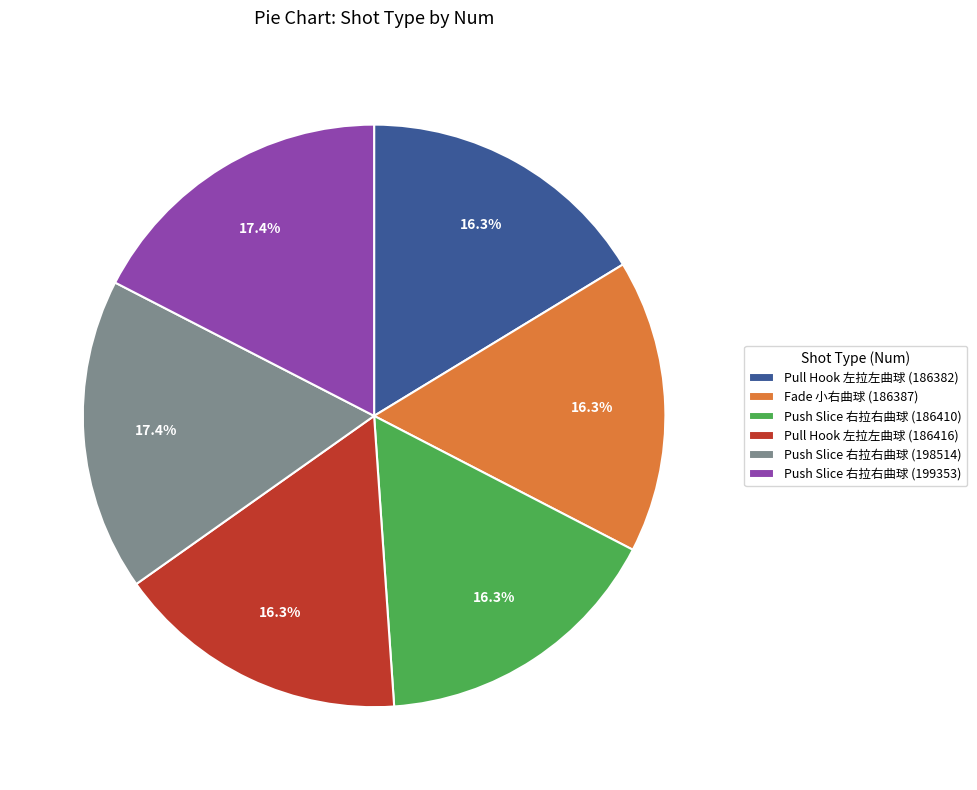

The Push Slice 右拉右曲球 (199353) slice represents 32% of the pie. True or false?

False